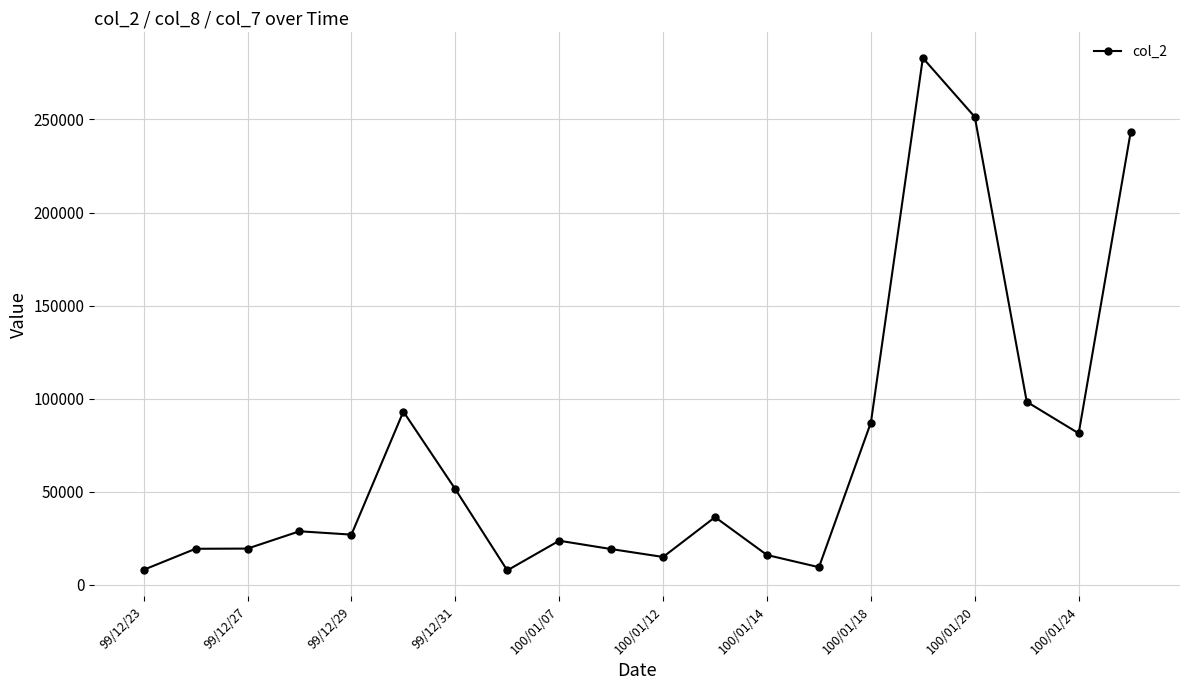

What is the difference between the second highest and second lowest values?

243250